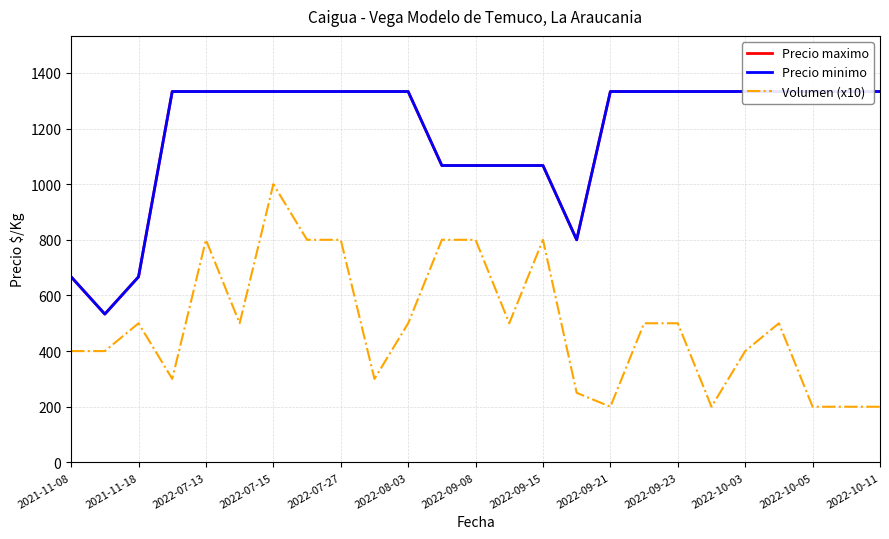

What is the maximum value for Volumen (x10)?

1000